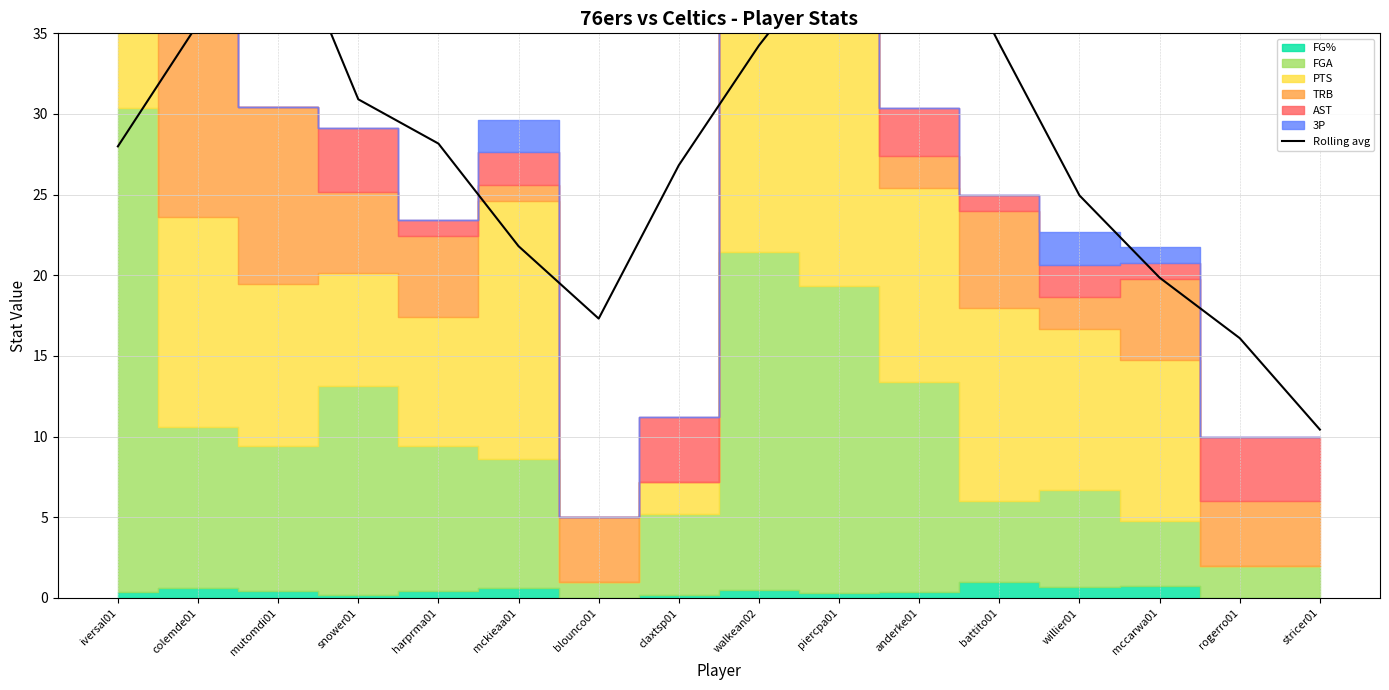

List the labels in order of value, largest first.

anderke01, mutomdi01, piercpa01, colemde01, battito01, walkean02, snower01, harprma01, iversal01, claxtsp01, willier01, mckieaa01, mccarwa01, blounco01, rogerro01, stricer01